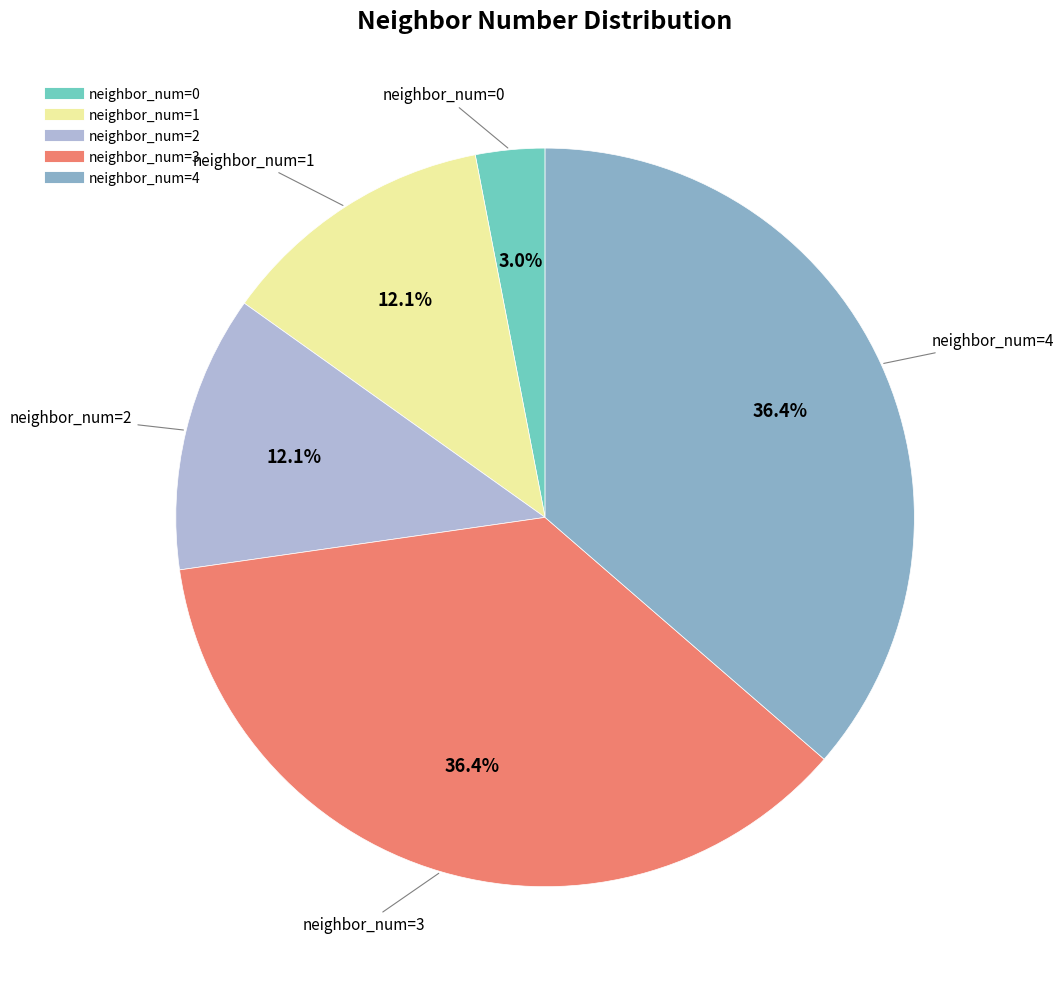

Does any single category account for the majority?

No